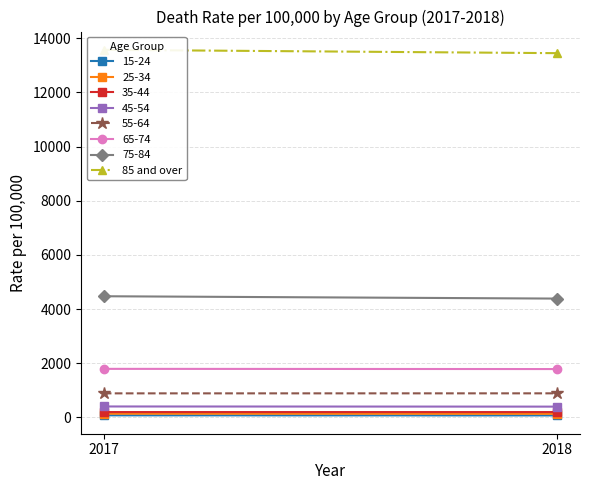

What is the difference between the values at 2017 and 2018?

122.9